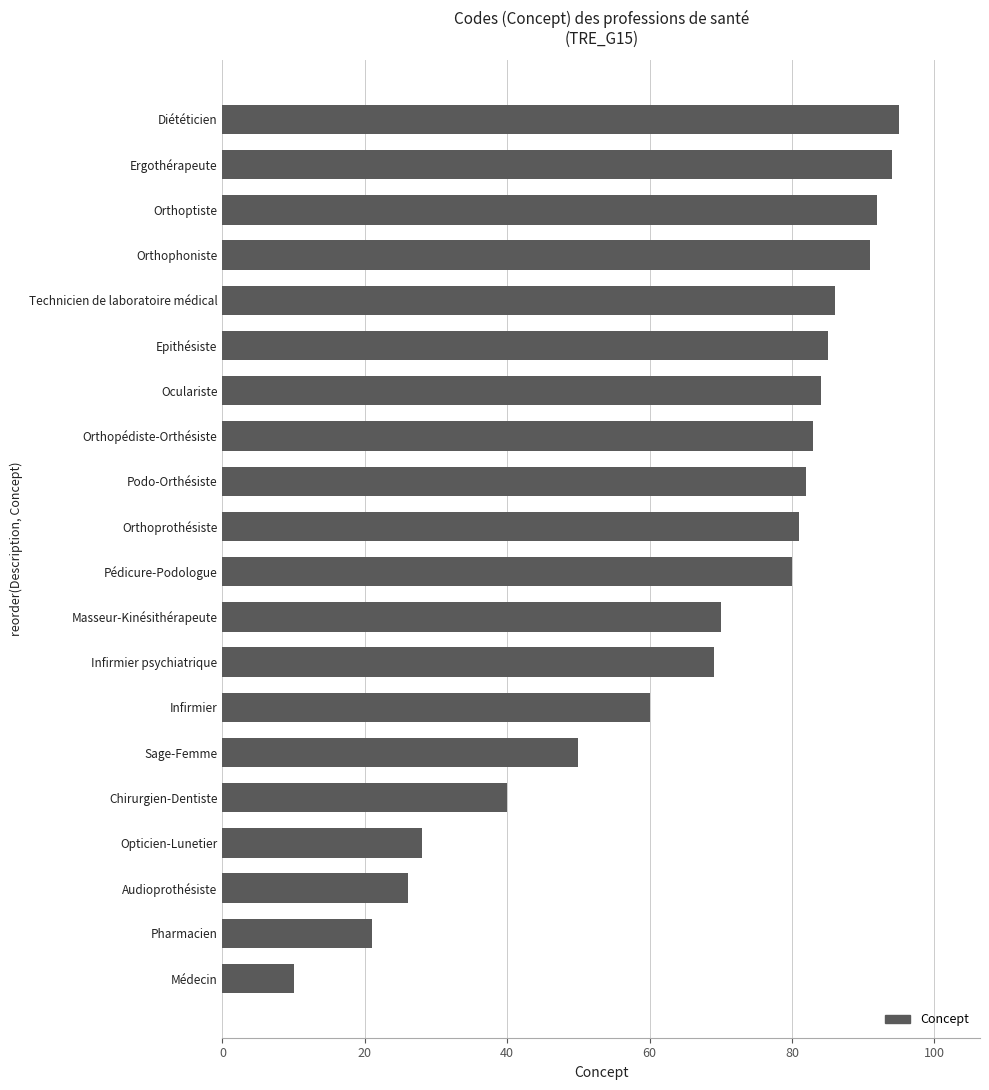

What is the difference between the maximum and second lowest values?

74